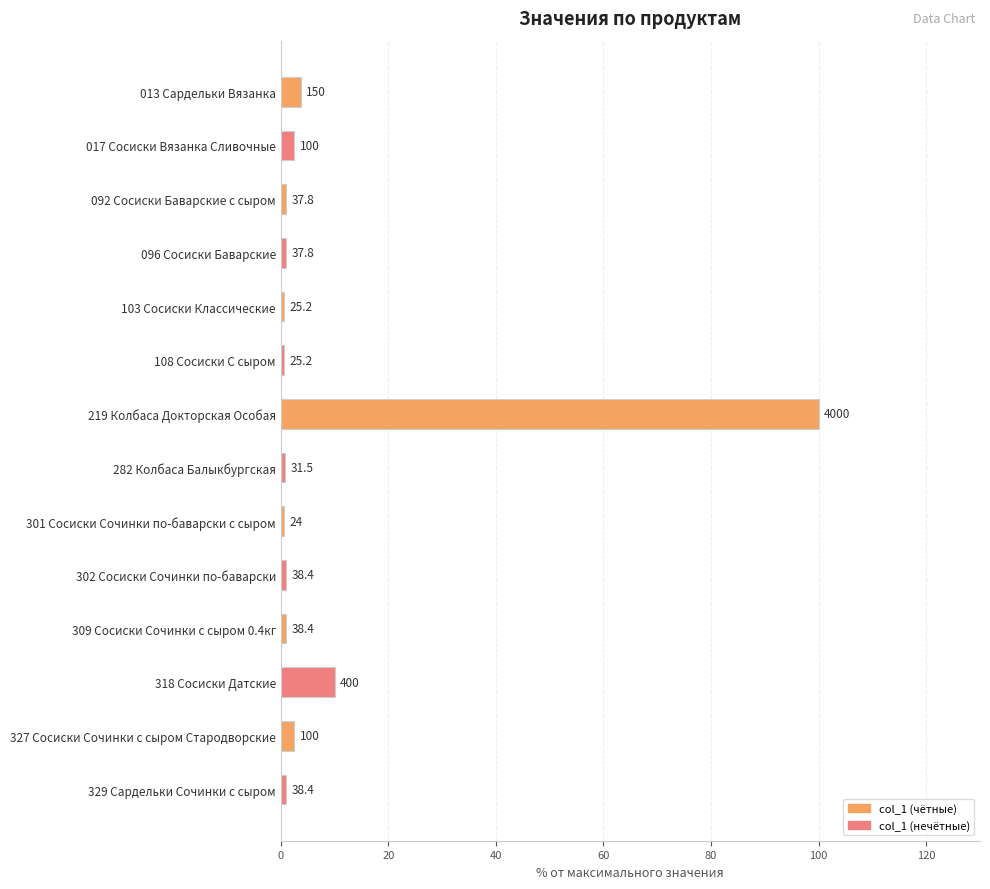

Are the bars horizontal?

Yes